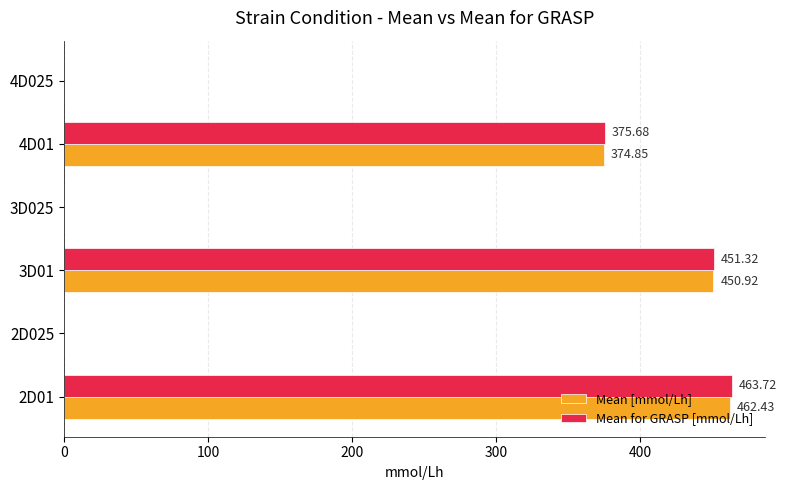

What is the highest value of the Mean for GRASP [mmol/Lh] series?

463.7